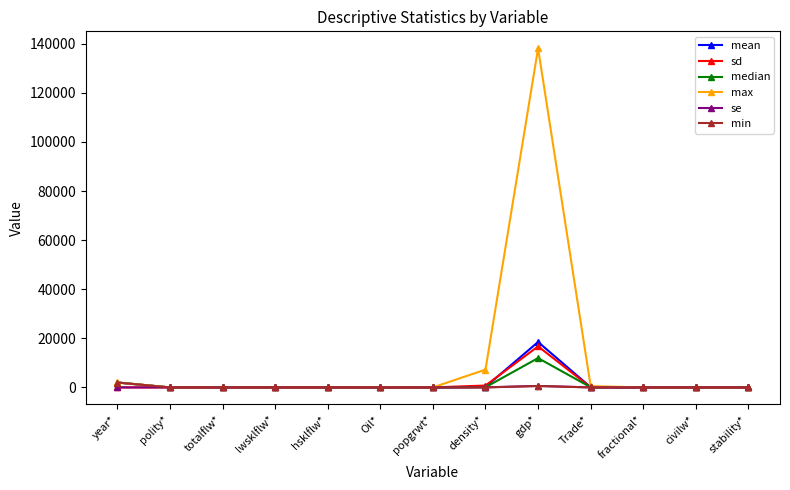

Which series has the largest range (max minus min)?

max